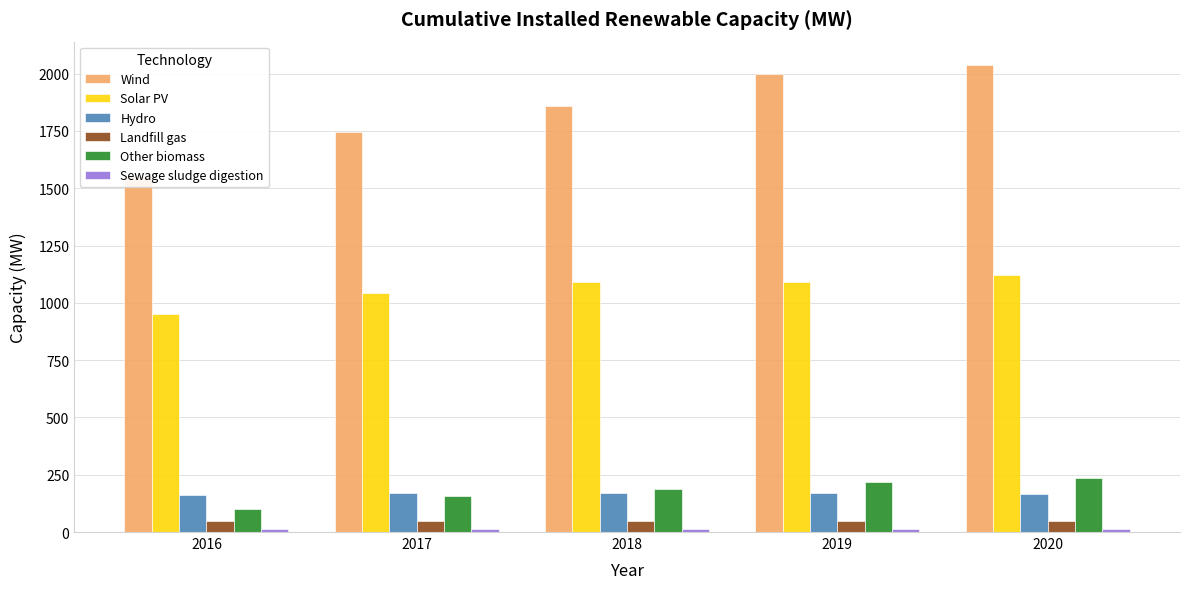

What are all the series names shown in the legend?

Wind, Solar PV, Hydro, Landfill gas, Other biomass, Sewage sludge digestion